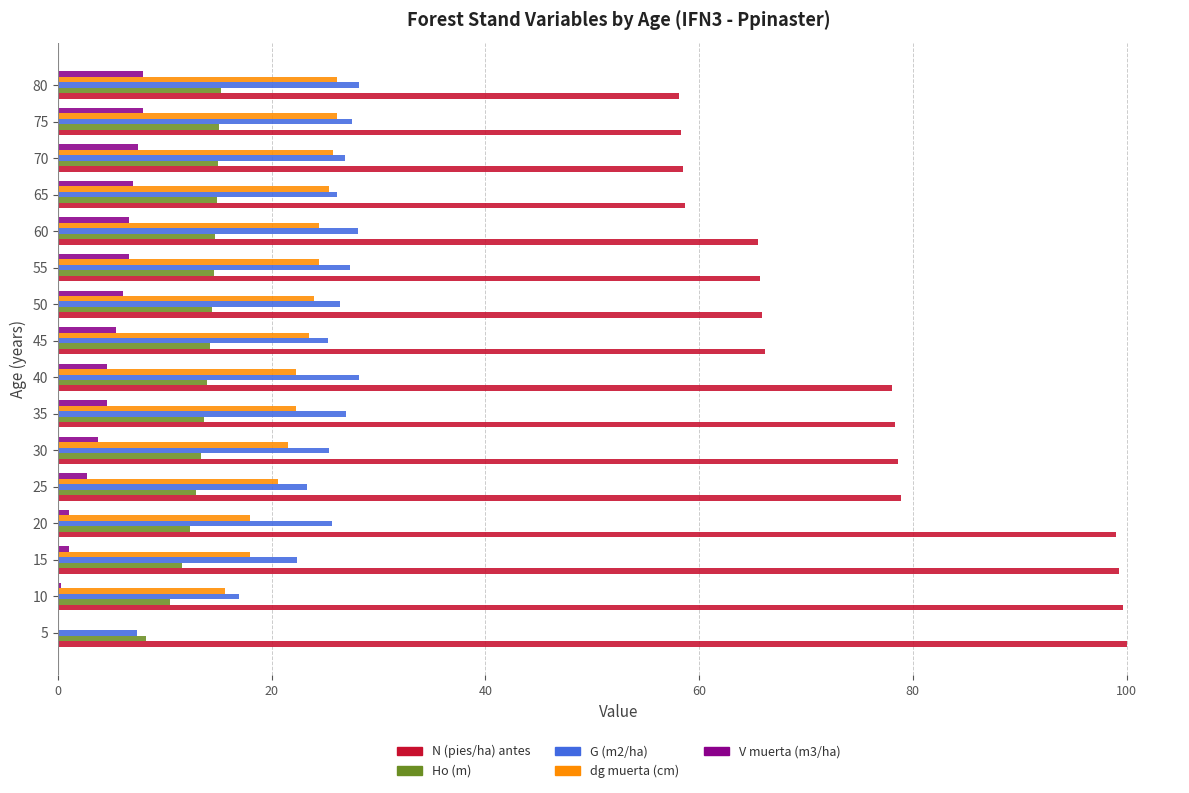

What is the sum of the N (pies/ha) antes values at 45 and 70?

124.7